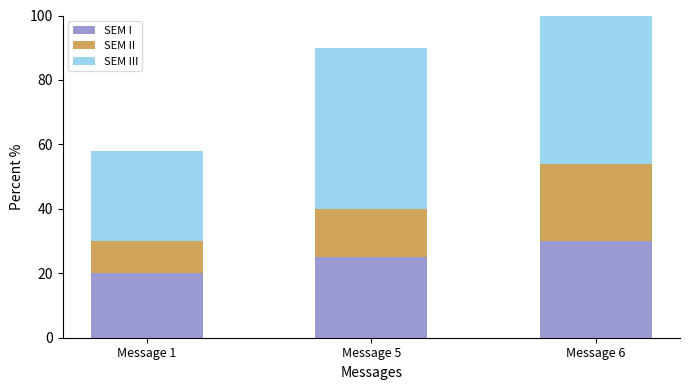

What is the difference between the maximum and minimum values in the SEM I series?

10